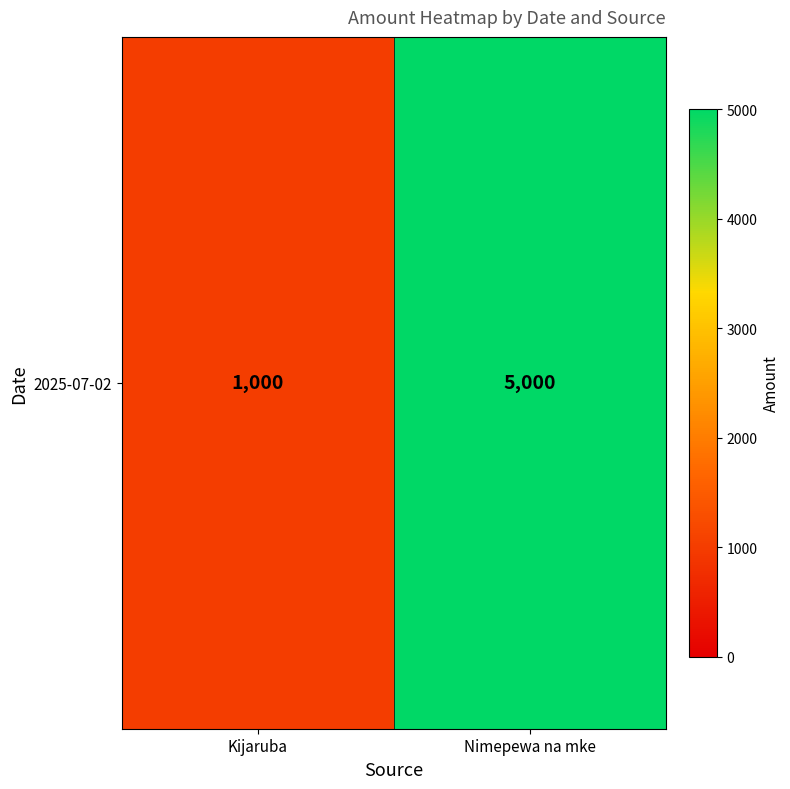

Which category has the highest value across all series?

Nimepewa na mke